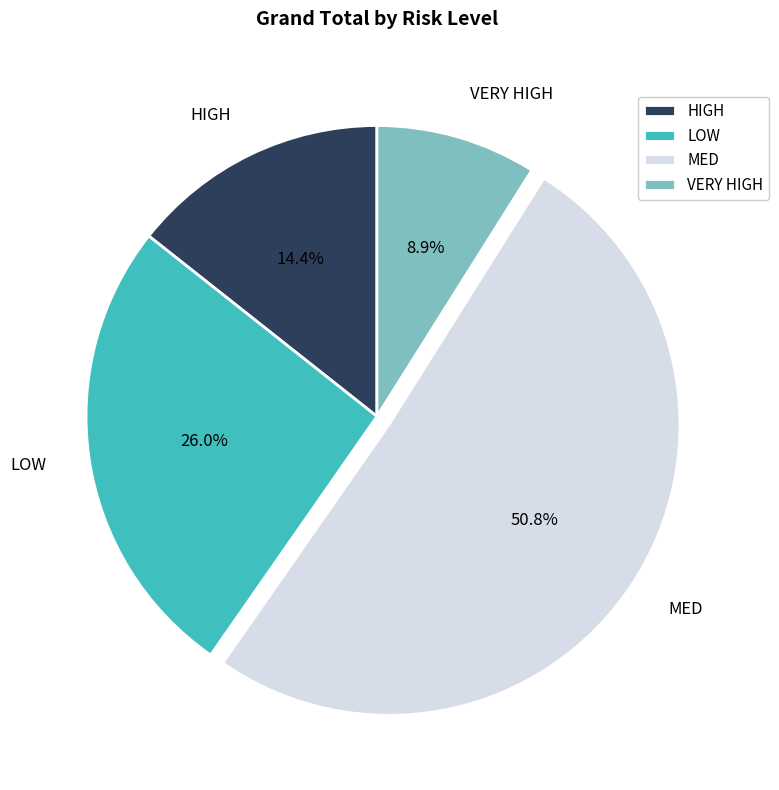

To the nearest percent, what portion does HIGH represent?

14%